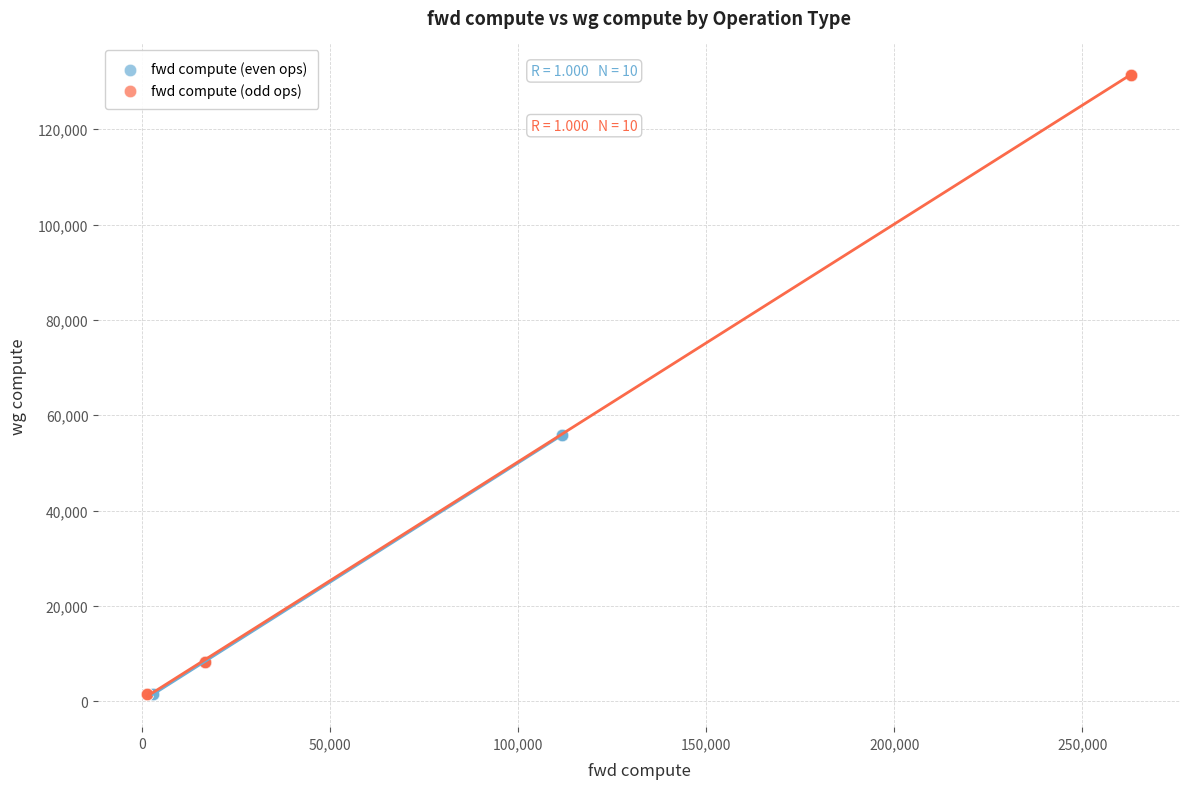

Which series contains the highest Y value?

fwd compute (odd ops)